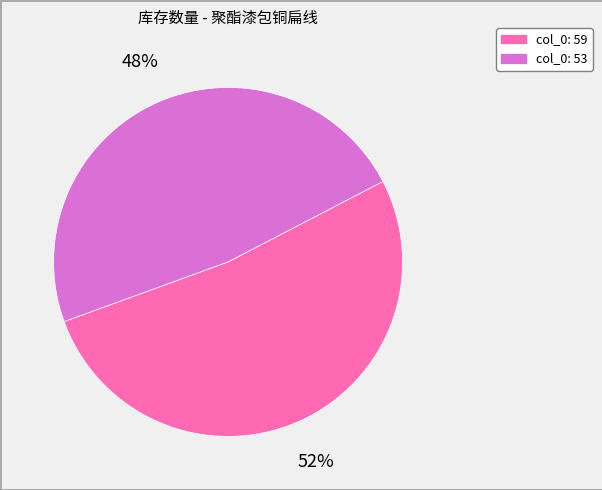

Is there a majority slice in this chart?

Yes